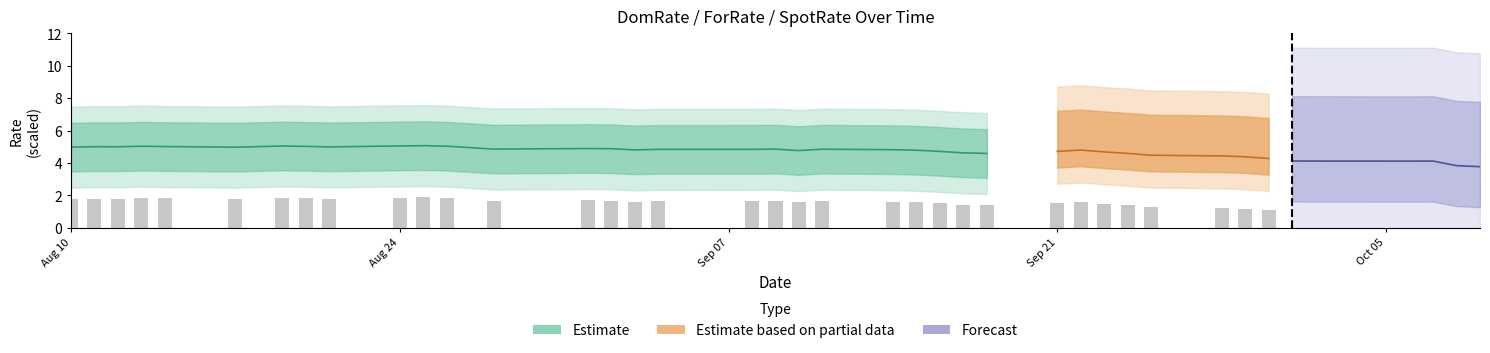

Does the chart contain stacked bars?

No